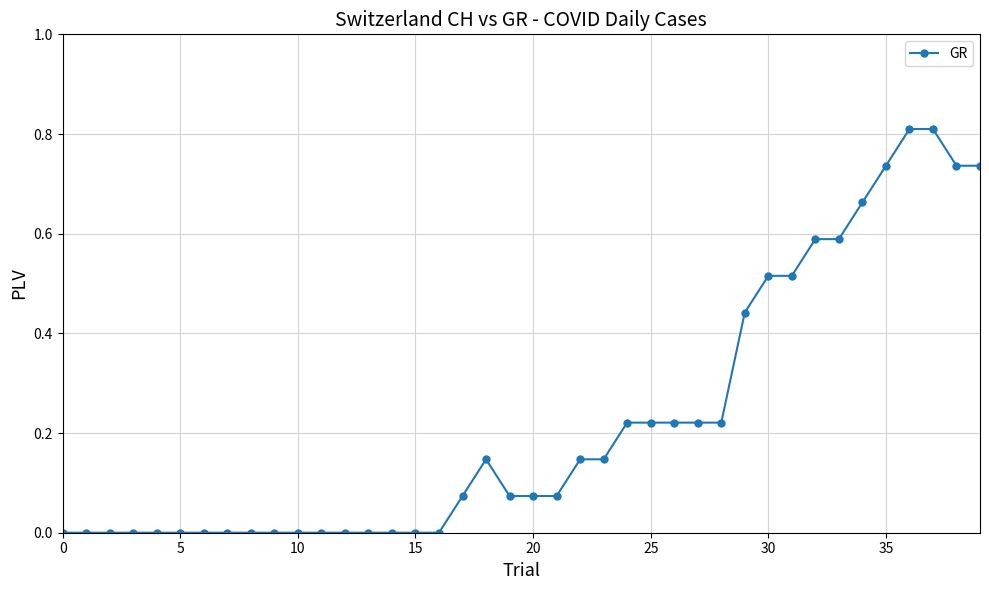

True or false: the data has more than 0 interior local peaks.

True